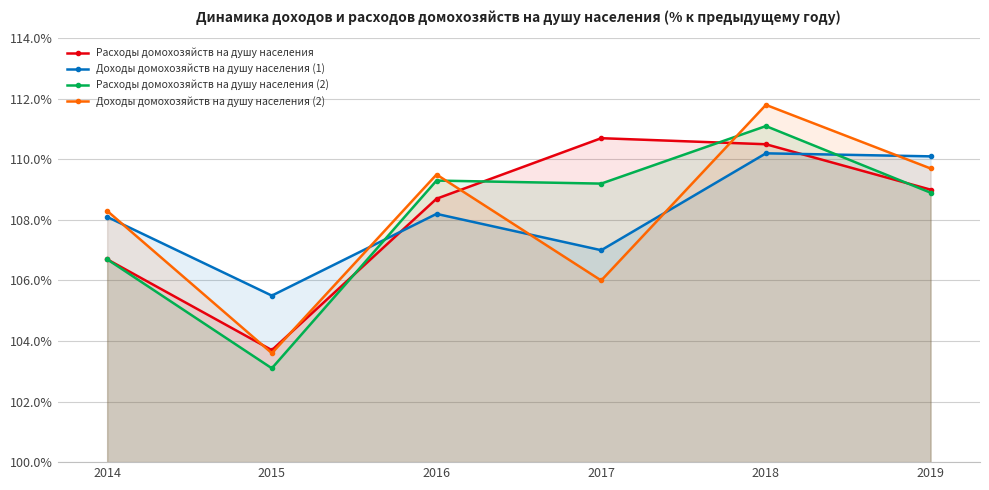

True or false: Расходы домохозяйств на душу населения (2) has more than 2 interior local peaks.

False